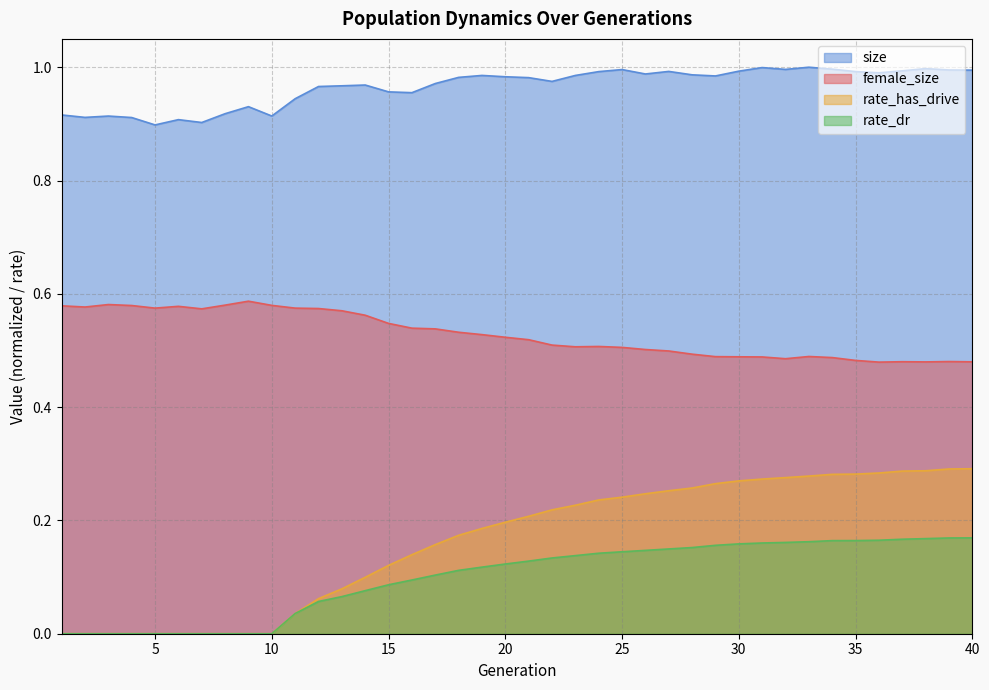

Which label corresponds to the smallest value in the chart?

1